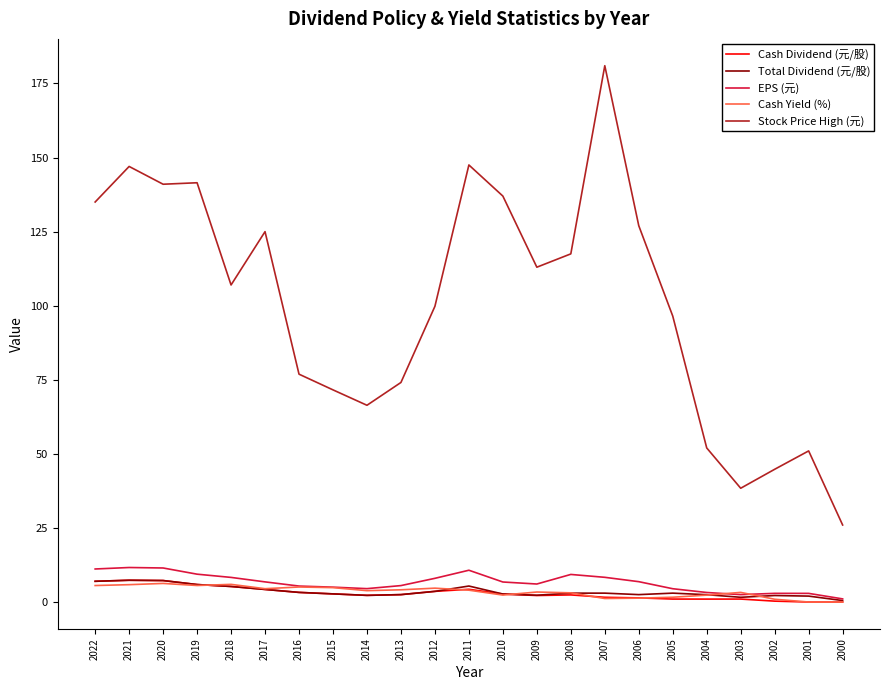

What is the average value of the EPS (元) series?

6.6